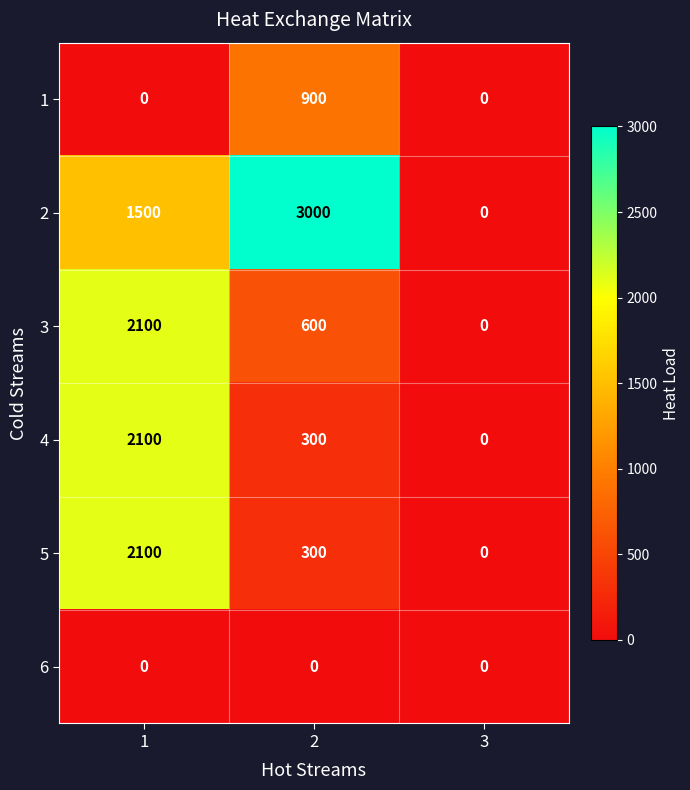

Is the value of 6 at 2 greater than the value of 3 at 1?

No